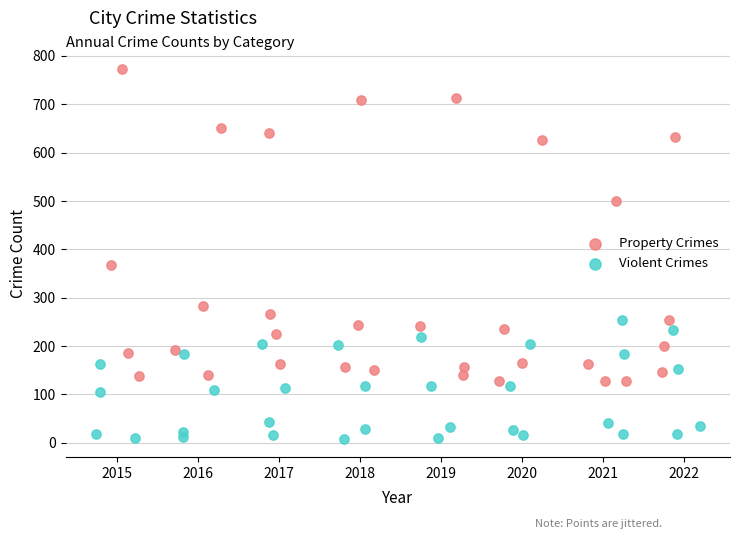

Which series contains the lowest Y value?

Violent Crimes